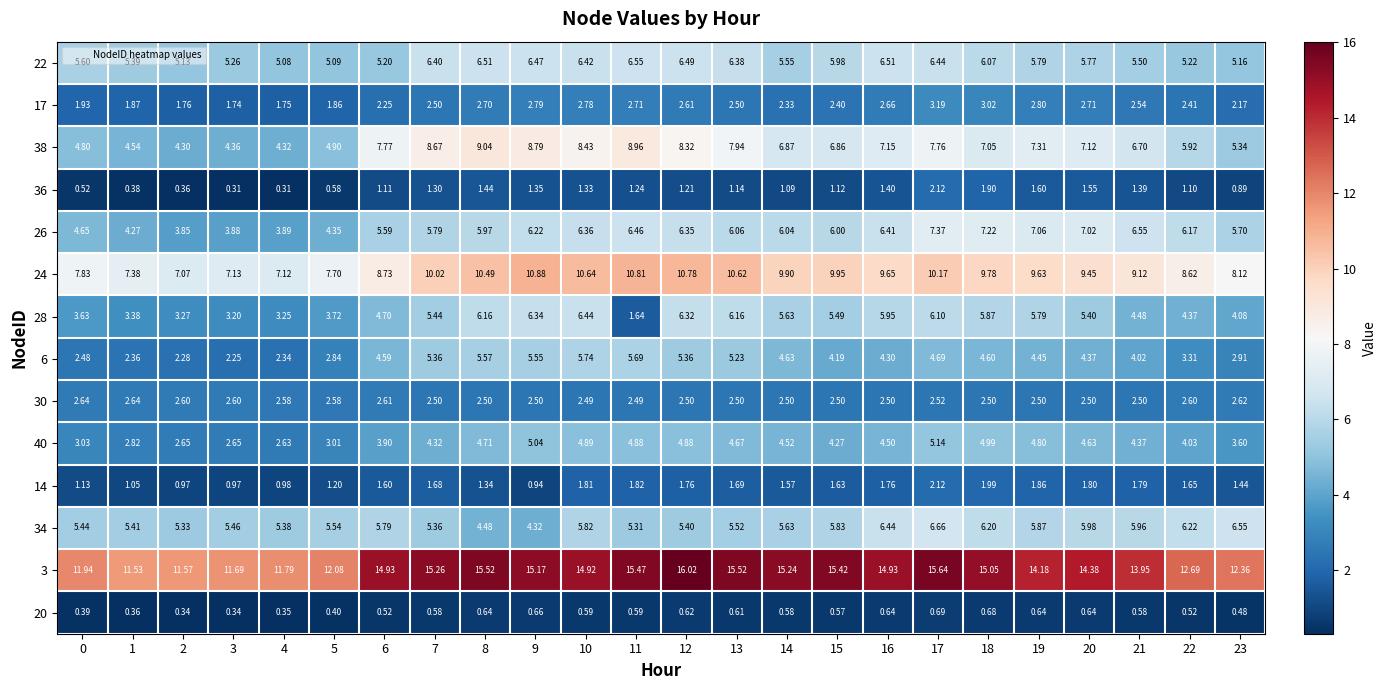

Is the value of 3 at 14 greater than the value of 36 at 7?

Yes